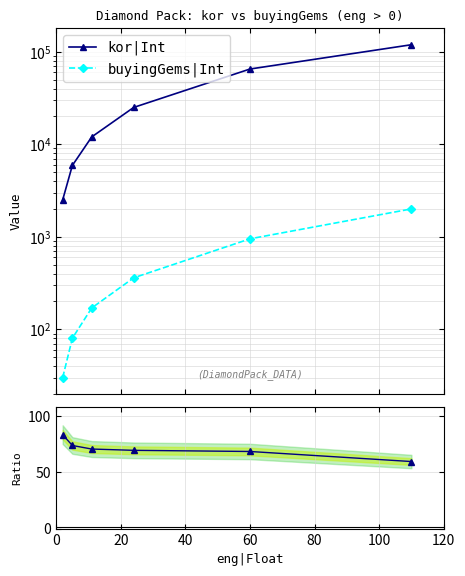

Does the chart have visible grid lines?

Yes